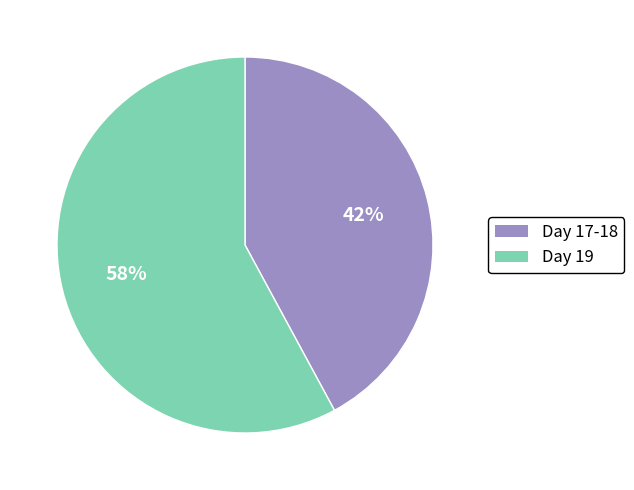

The Day 17-18 slice represents 48% of the pie. True or false?

False